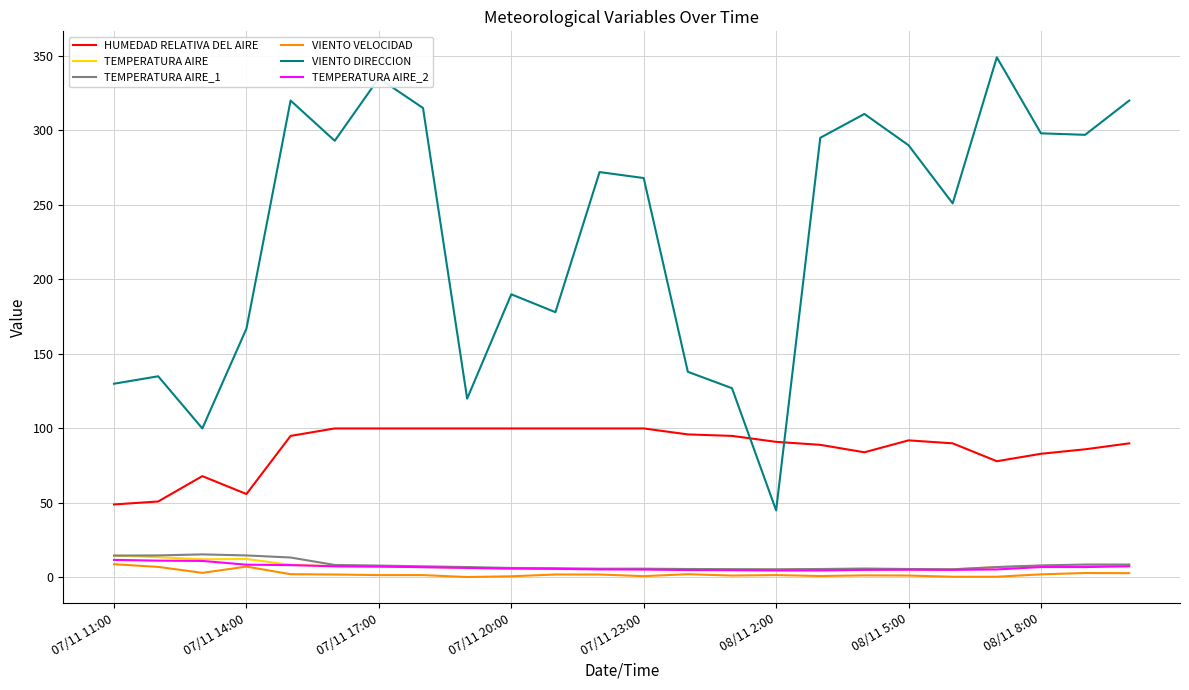

Which series has the widest spread of values?

VIENTO DIRECCION